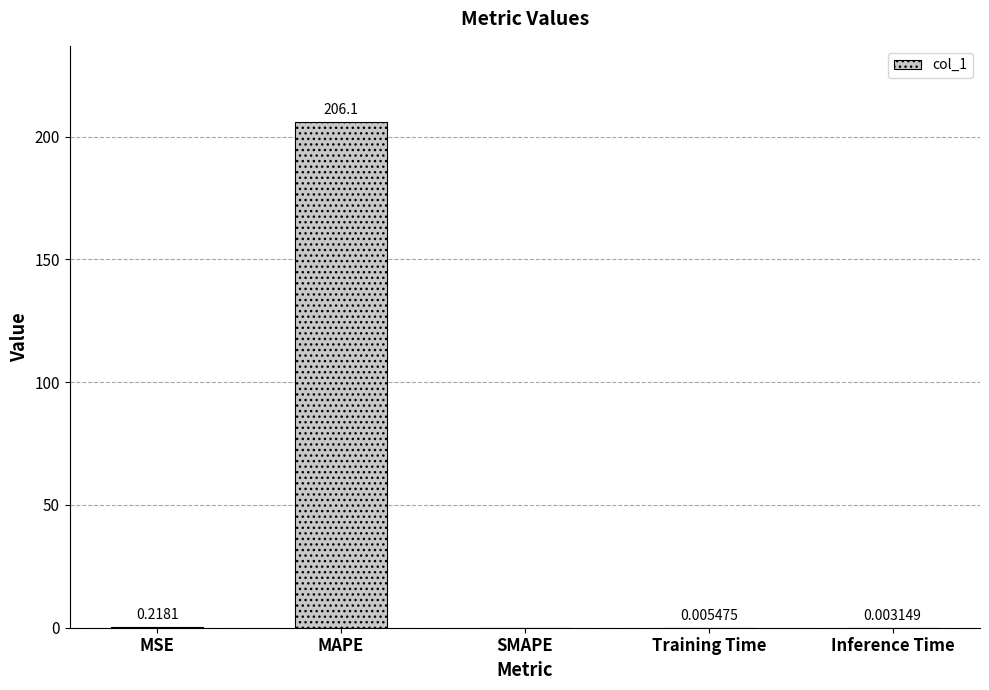

What is the average value?

41.3